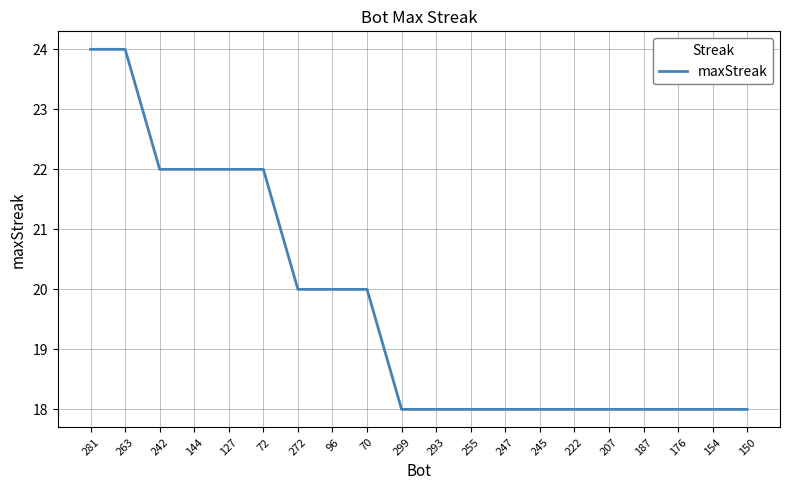

What is the minimum value shown in the chart?

18